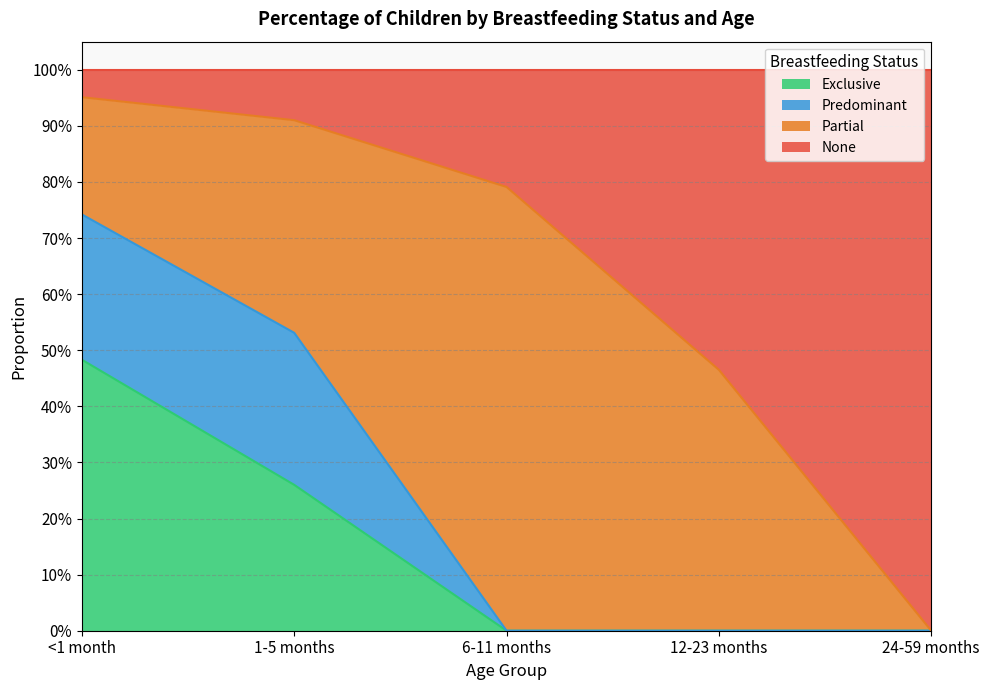

What is the sum of all Exclusive values?

0.7